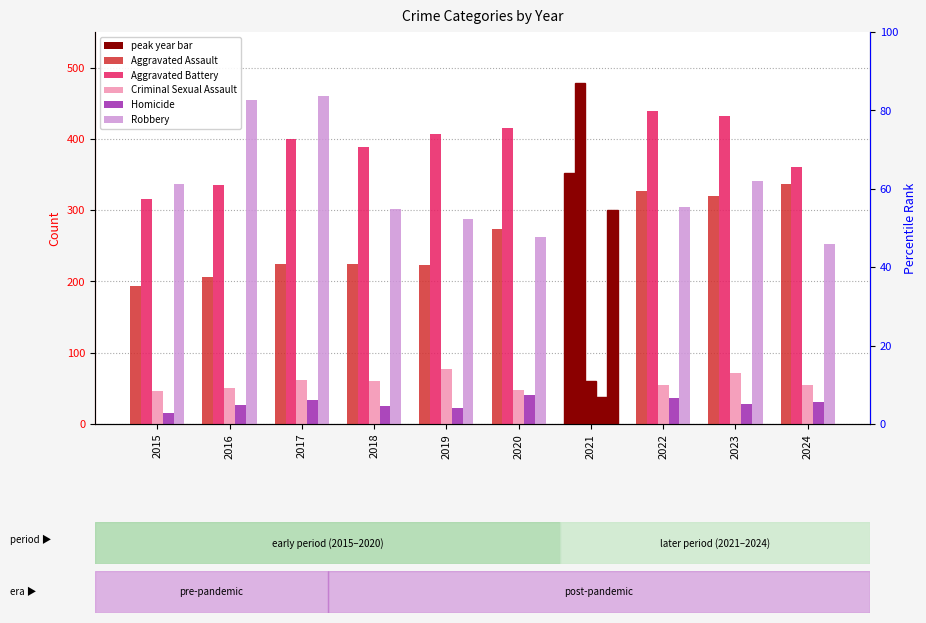

What is the difference between the highest and lowest values at 2018?

364